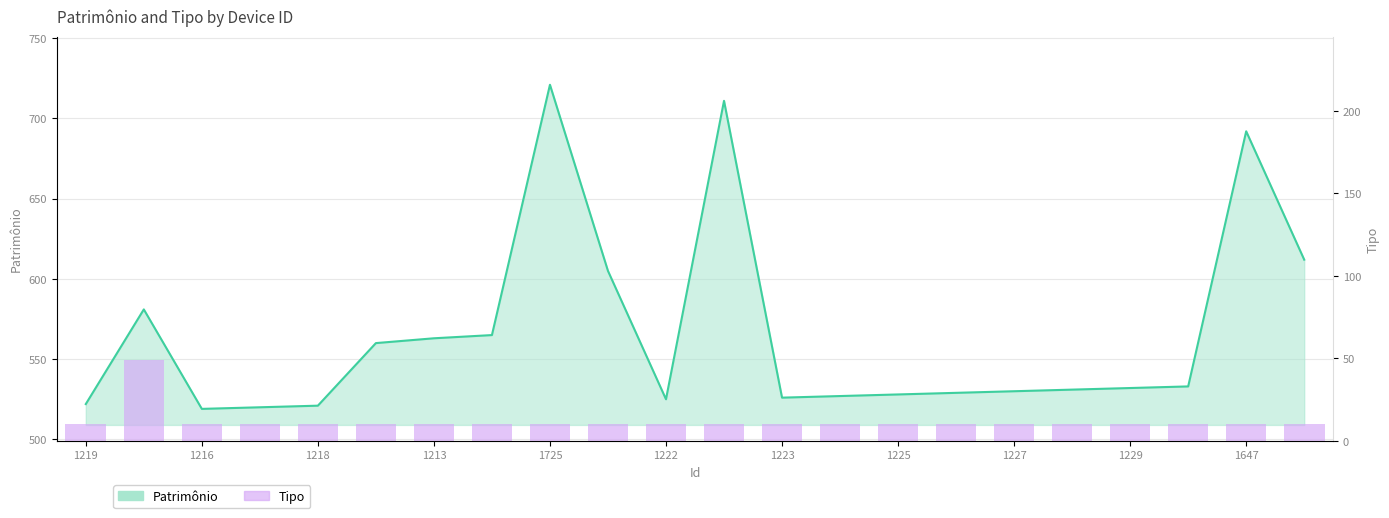

Where is the data nearest to the value 29?

1219